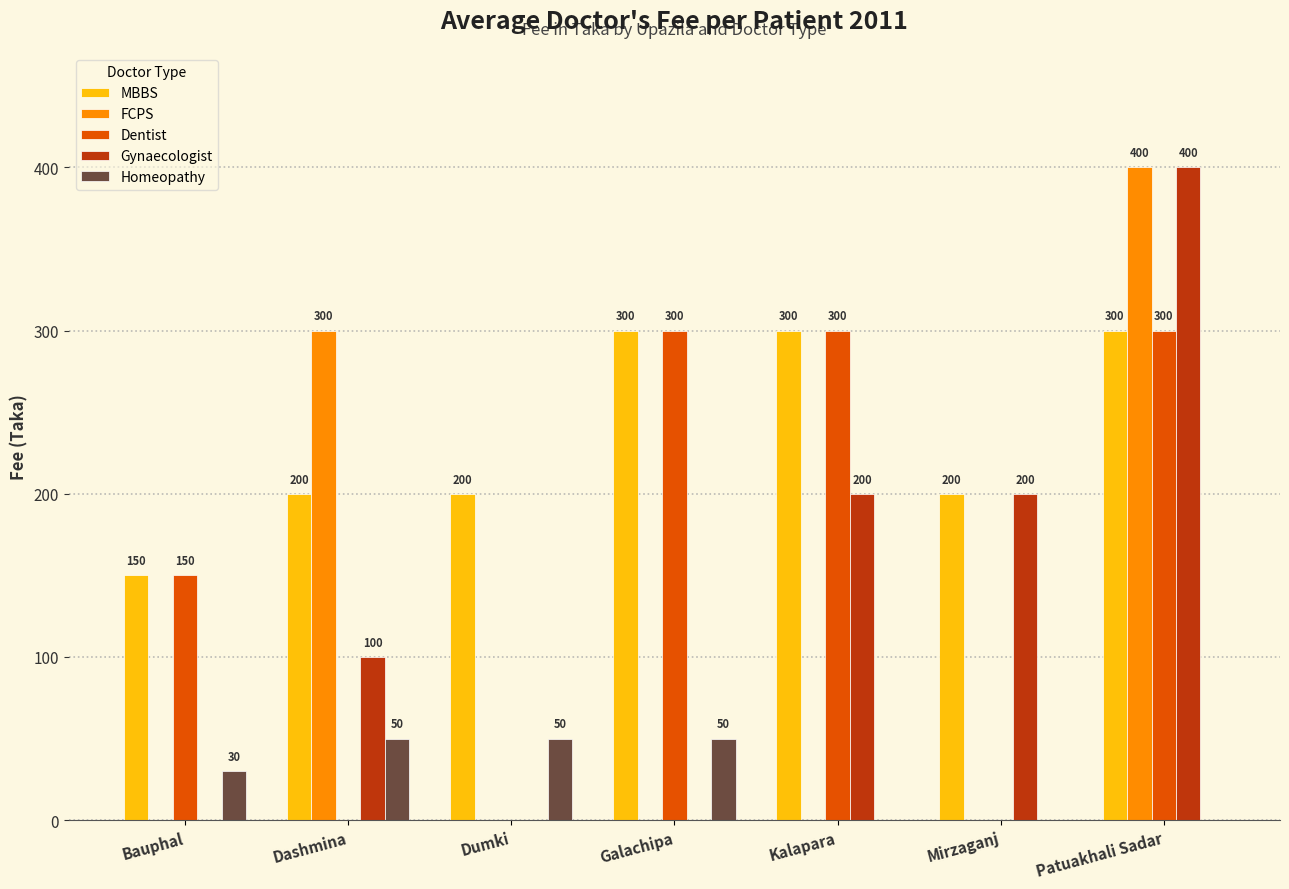

True or false: Gynaecologist has a value of 129 at Mirzaganj.

False